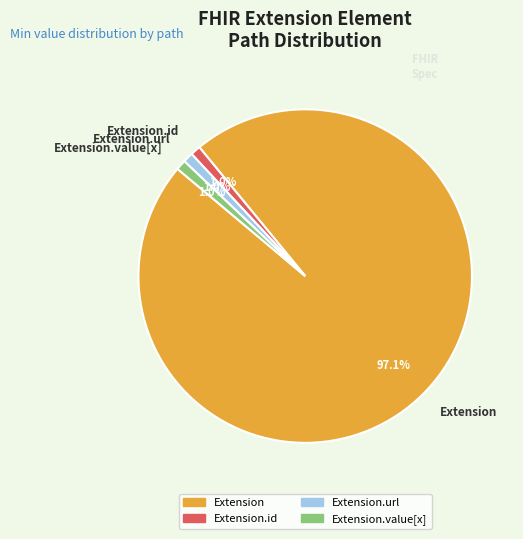

How many segments does this pie chart have?

4